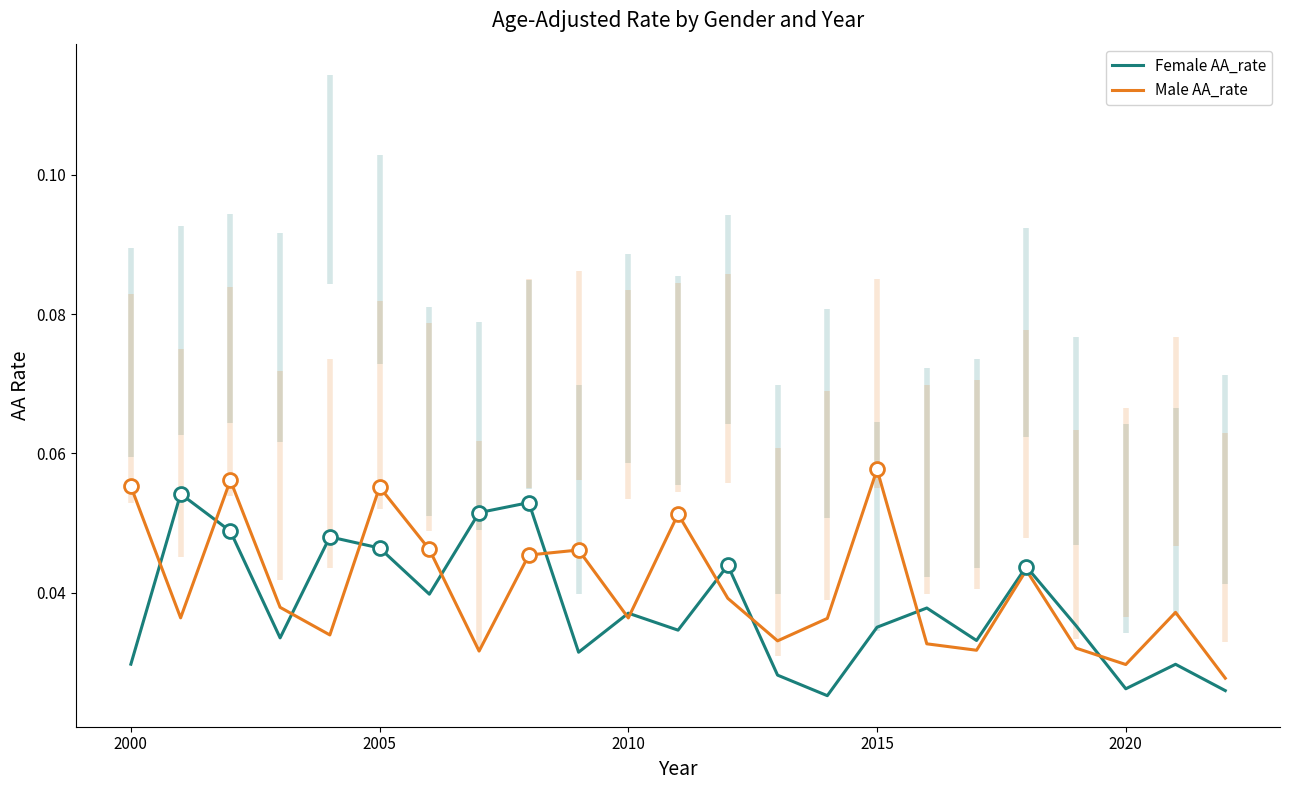

How many interior local valleys does the Female AA_rate series have?

7